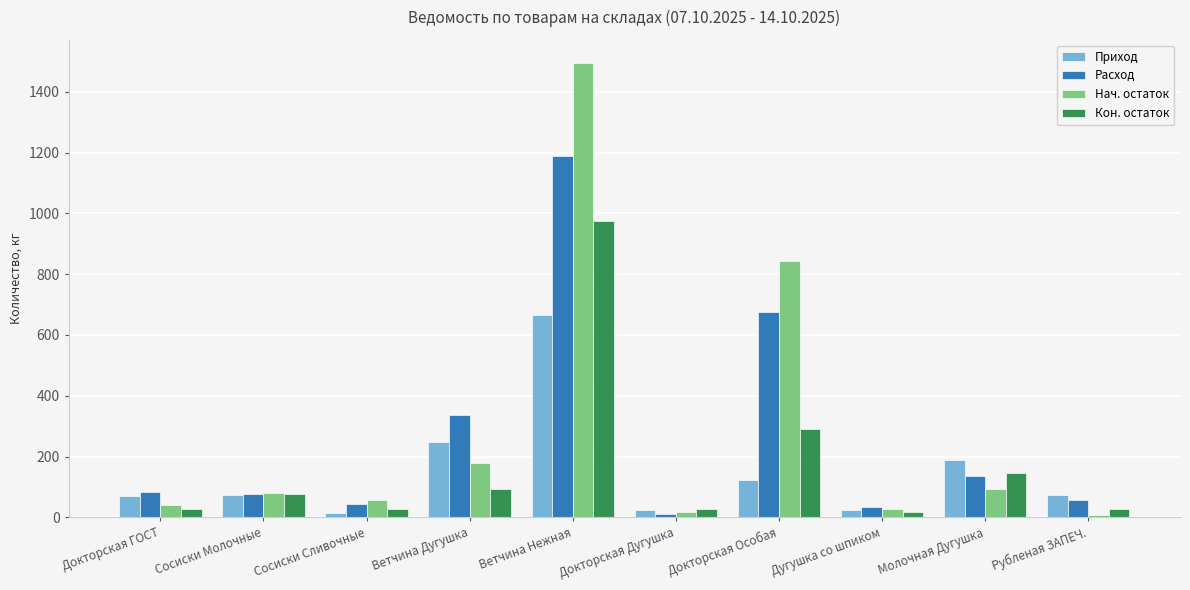

List the series in order of their peak value, highest first.

Нач. остаток, Расход, Кон. остаток, Приход